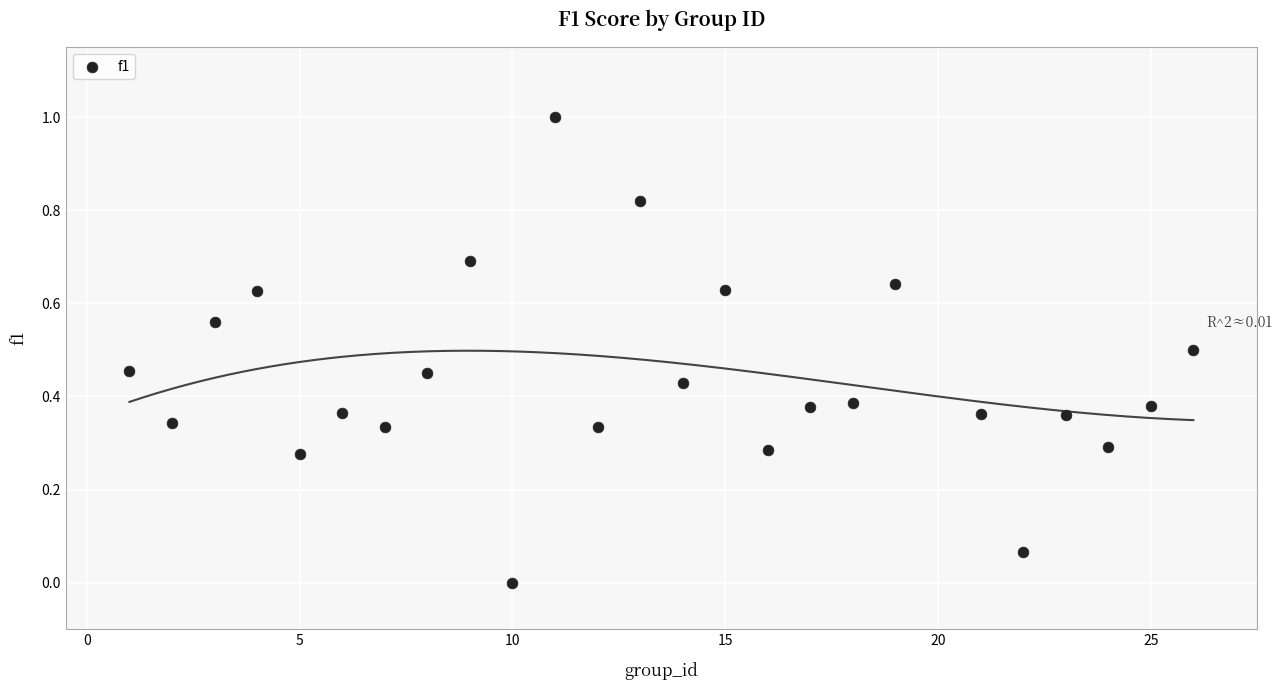

What is the range of Y values (max minus min)?

1.0